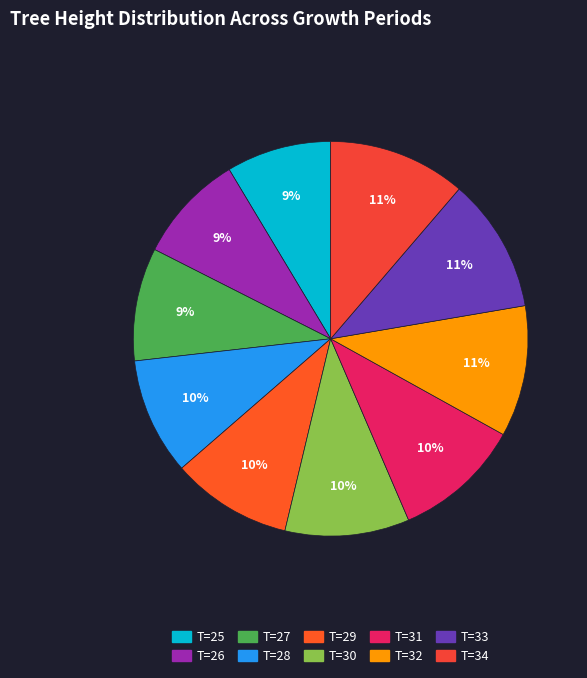

What percentage is the T=28 slice, to the nearest percent?

10%